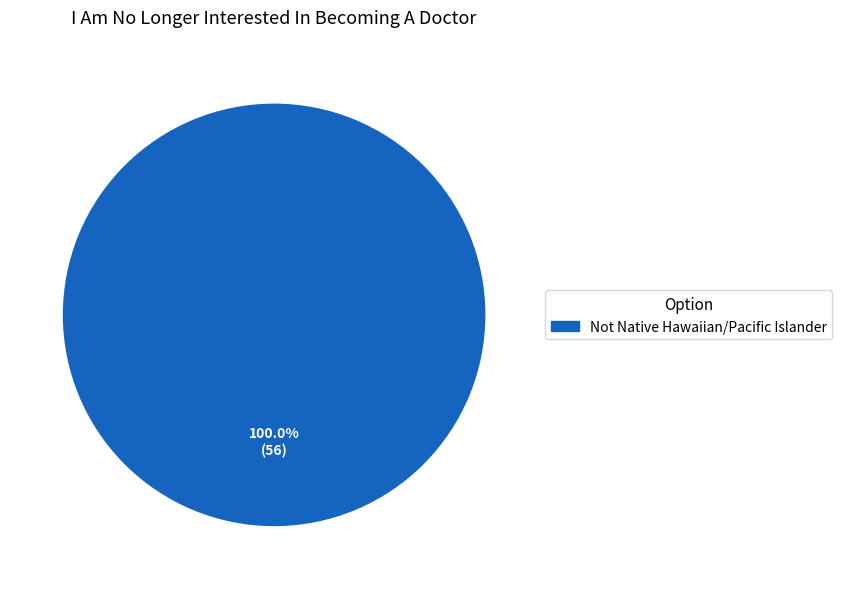

Which slice represents more than half of the pie?

Not Native Hawaiian/Pacific Islander